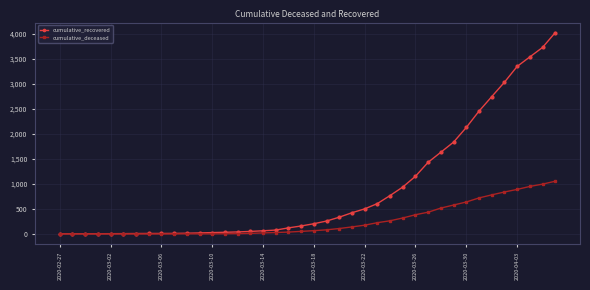

How many data points does each series have?

40